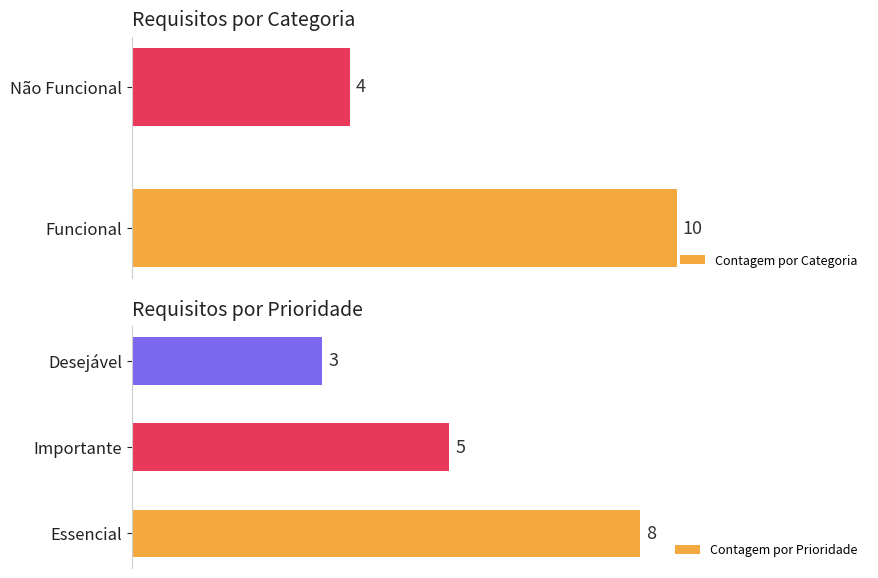

Rank the categories by Contagem por Categoria value from highest to lowest.

Funcional, Não Funcional